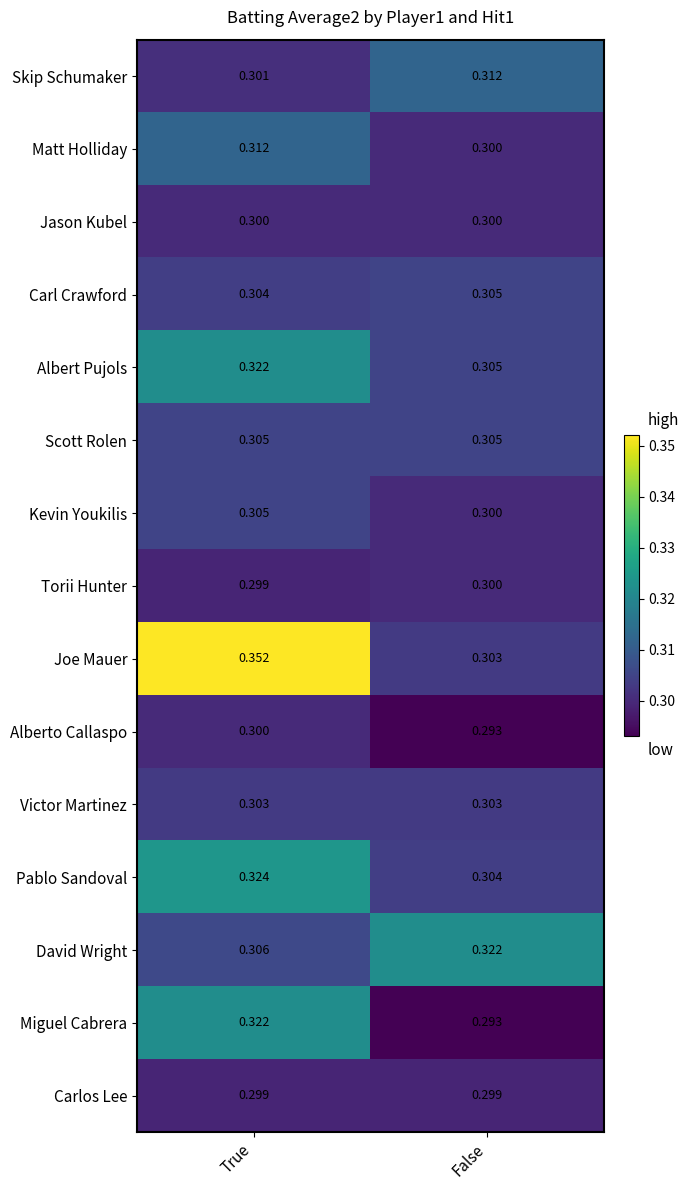

Is the value of Skip Schumaker at True greater than the value of Scott Rolen at False?

No